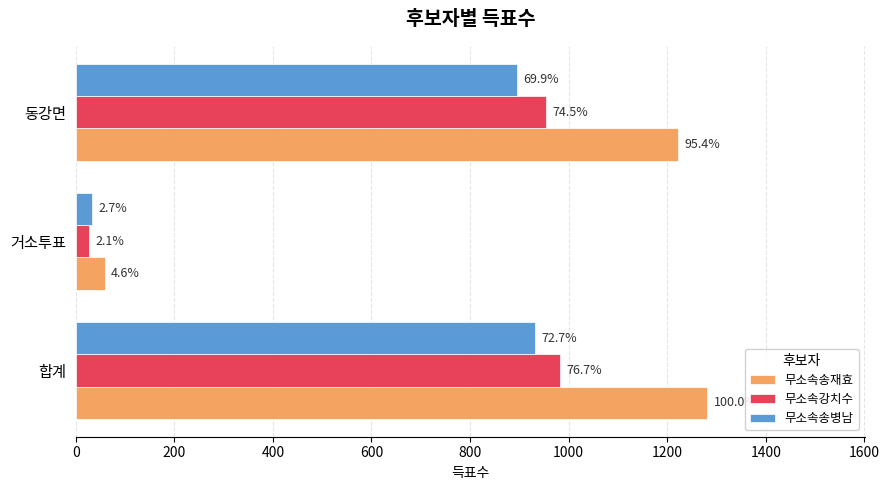

What are all the series names shown in the legend?

무소속송재효, 무소속강치수, 무소속송병남